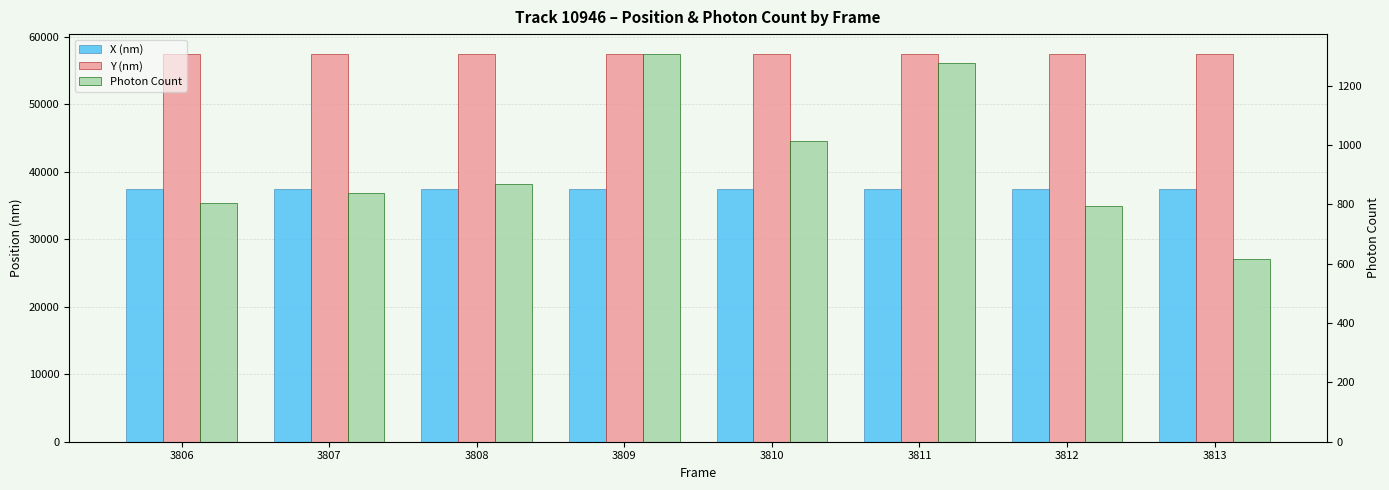

Is it true that Photon Count equals 869.0 at 3808?

True